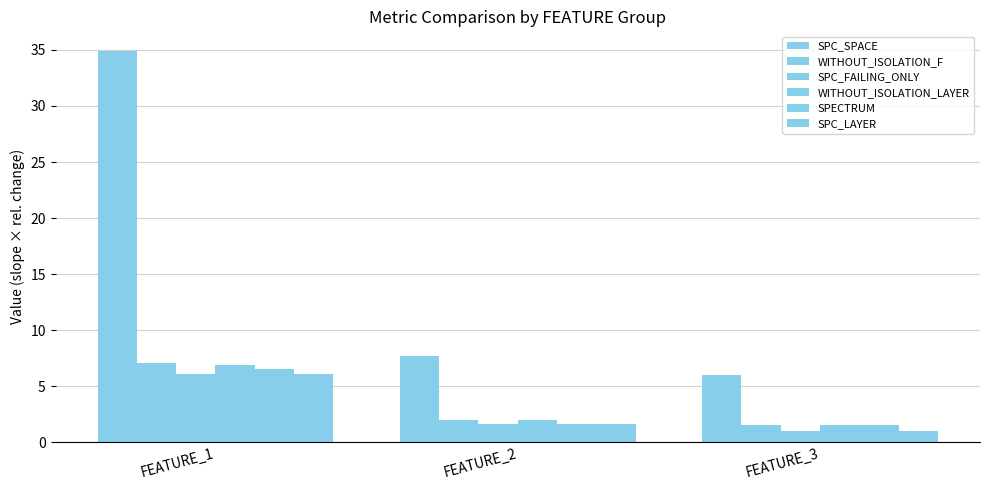

At which label is WITHOUT_ISOLATION_F closest to 4?

FEATURE_2